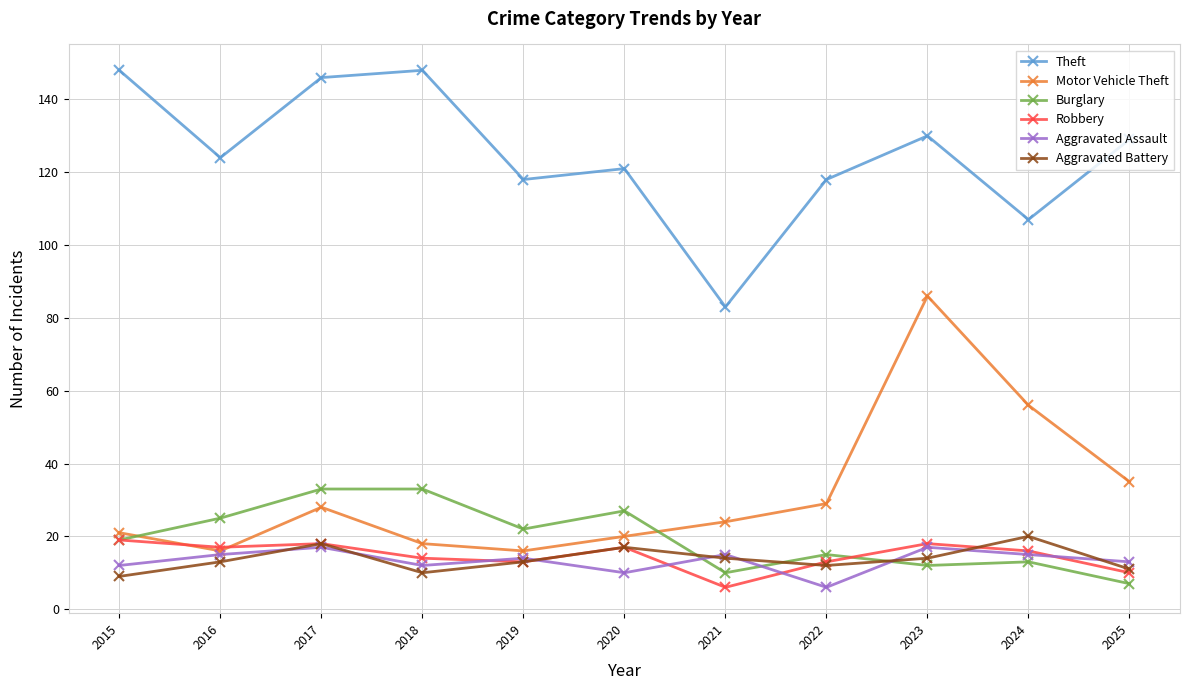

What is the spread (max minus min) of values at 2022?

112